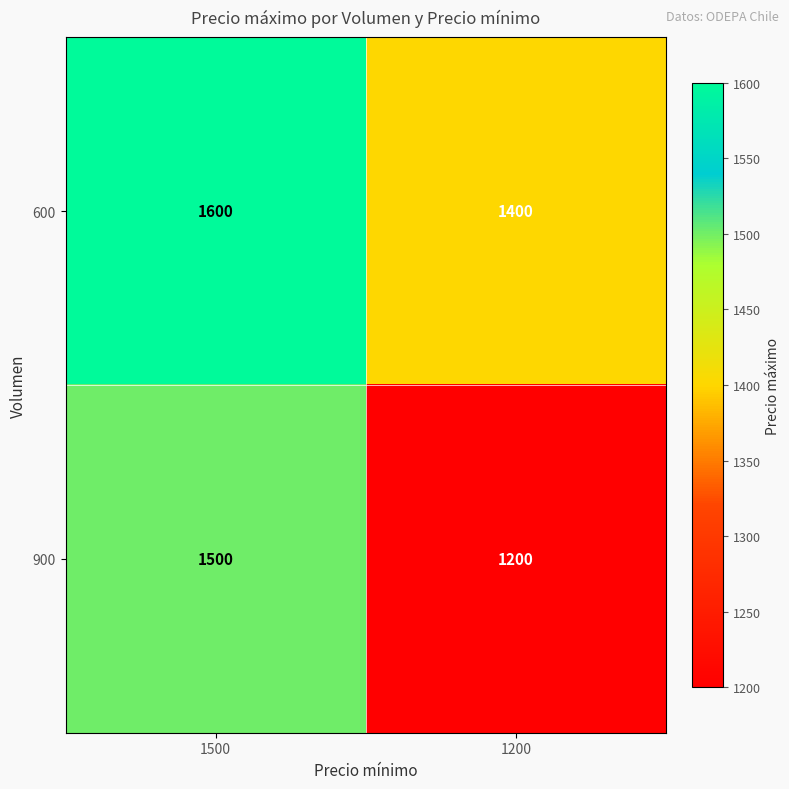

Reading left to right, transcribe all the data shown in this chart.

600: 1500=1600	1200=1400
900: 1500=1500	1200=1200